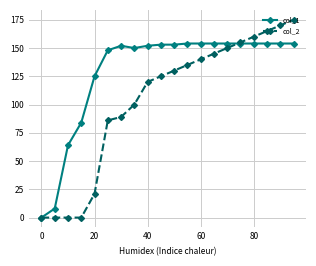

Which series has the largest range (max minus min)?

col_2